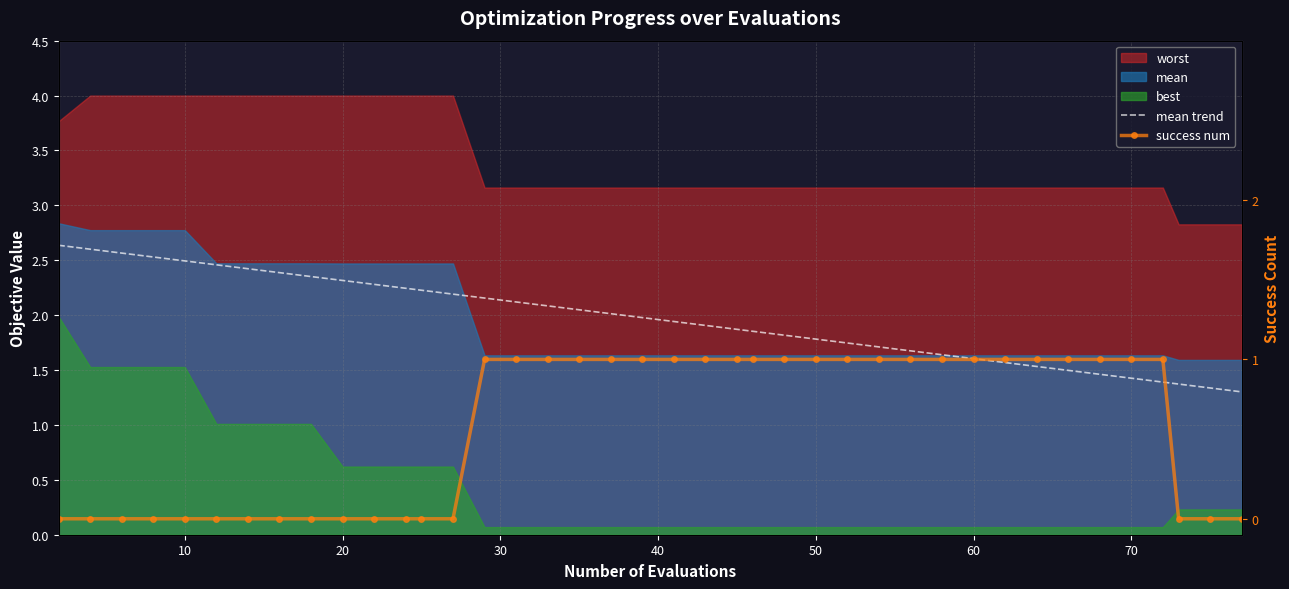

True or false: mean trend and success num cross at least once.

False